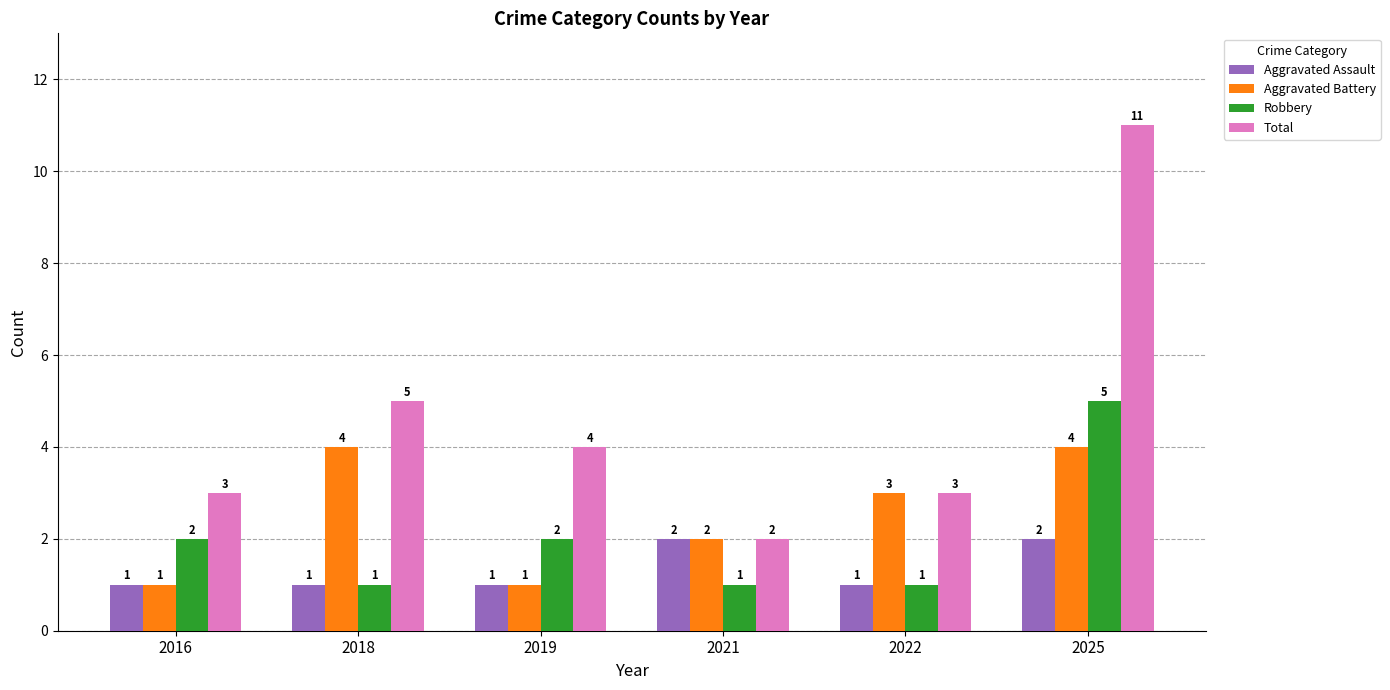

What is the sum of all Aggravated Battery values?

15